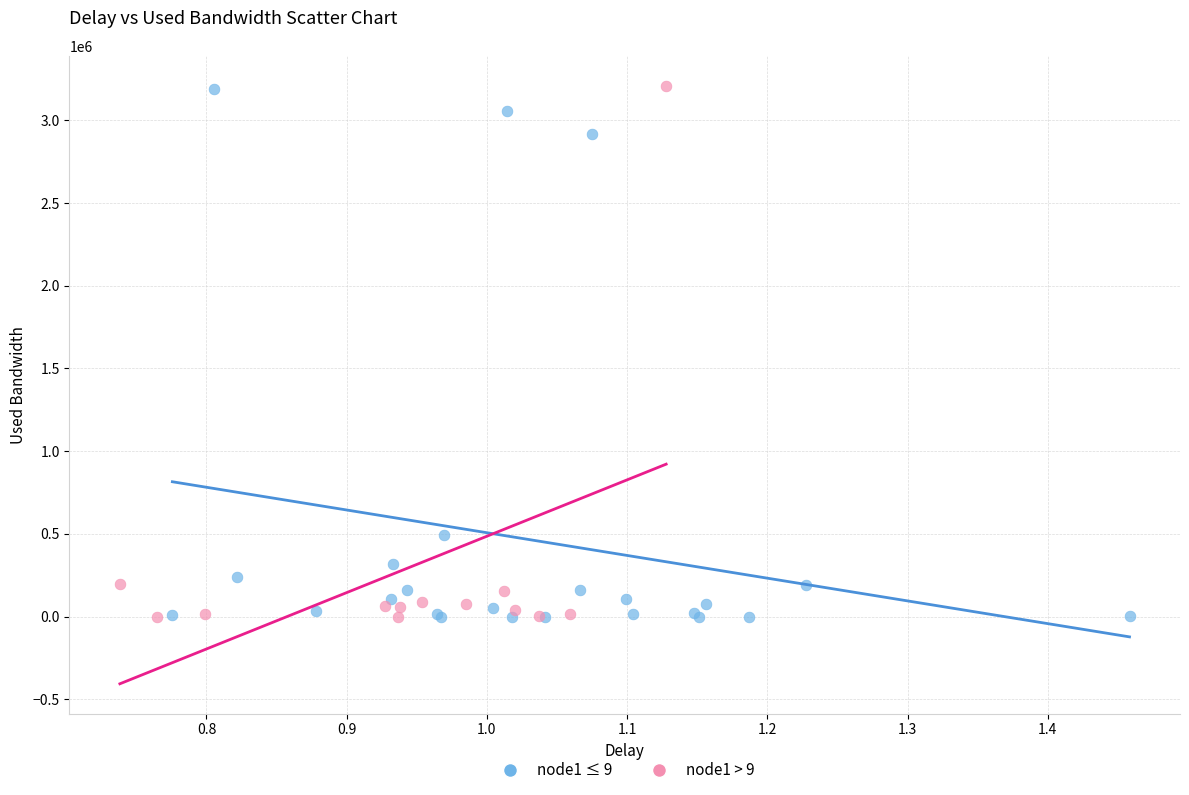

What are all the series names shown in the legend?

node1 ≤ 9, node1 > 9